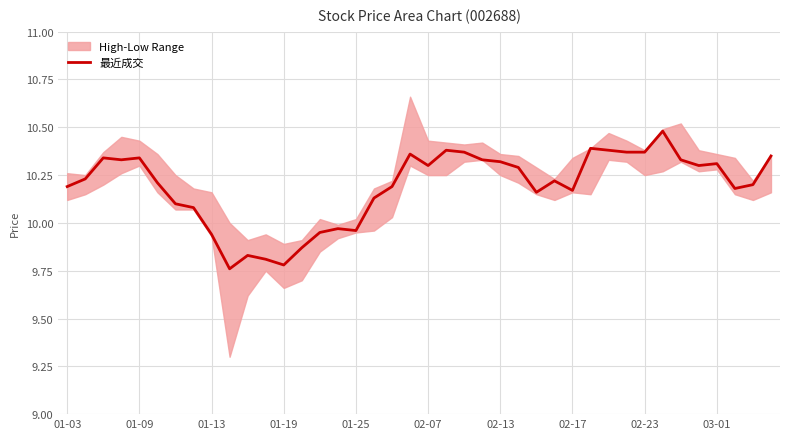

Where is the data nearest to the value 10?

15